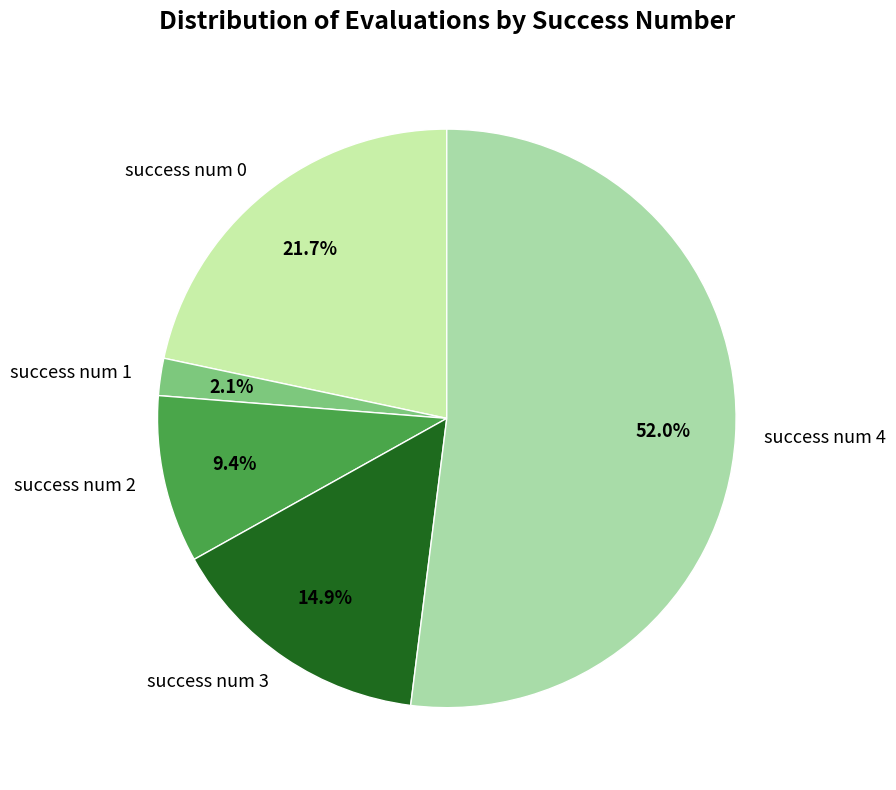

What percentage is NOT represented by success num 3?

85.1%